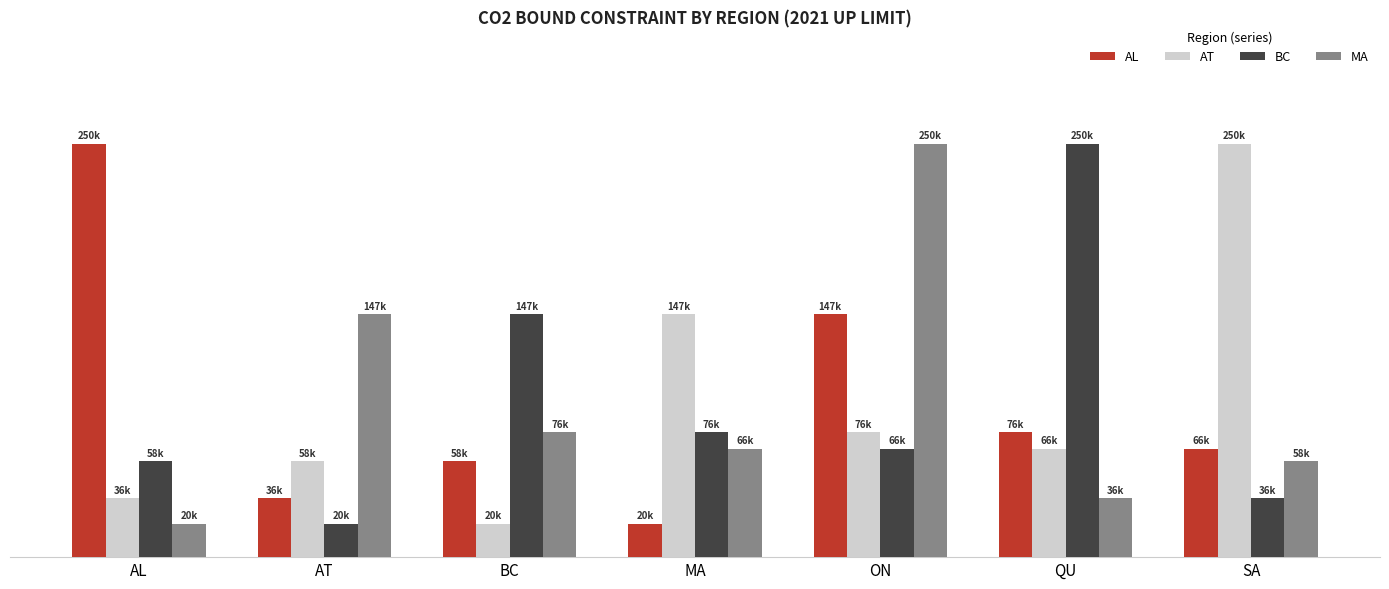

Are the bars horizontal?

No